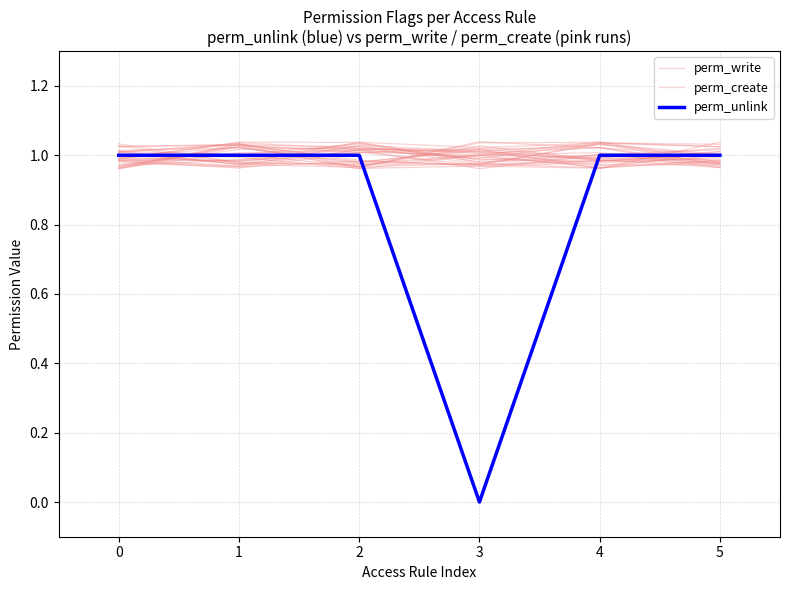

Reading right to left, list all the values displayed in this chart.

perm_write: 5=1.0	4=1.0	3=1.0	2=1.0	1=1.0	0=1.0
perm_create: 5=1.0	4=1.0	3=1.0	2=1.0	1=1.0	0=1.0
perm_unlink: 5=1.0	4=1.0	3=0.0	2=1.0	1=1.0	0=1.0